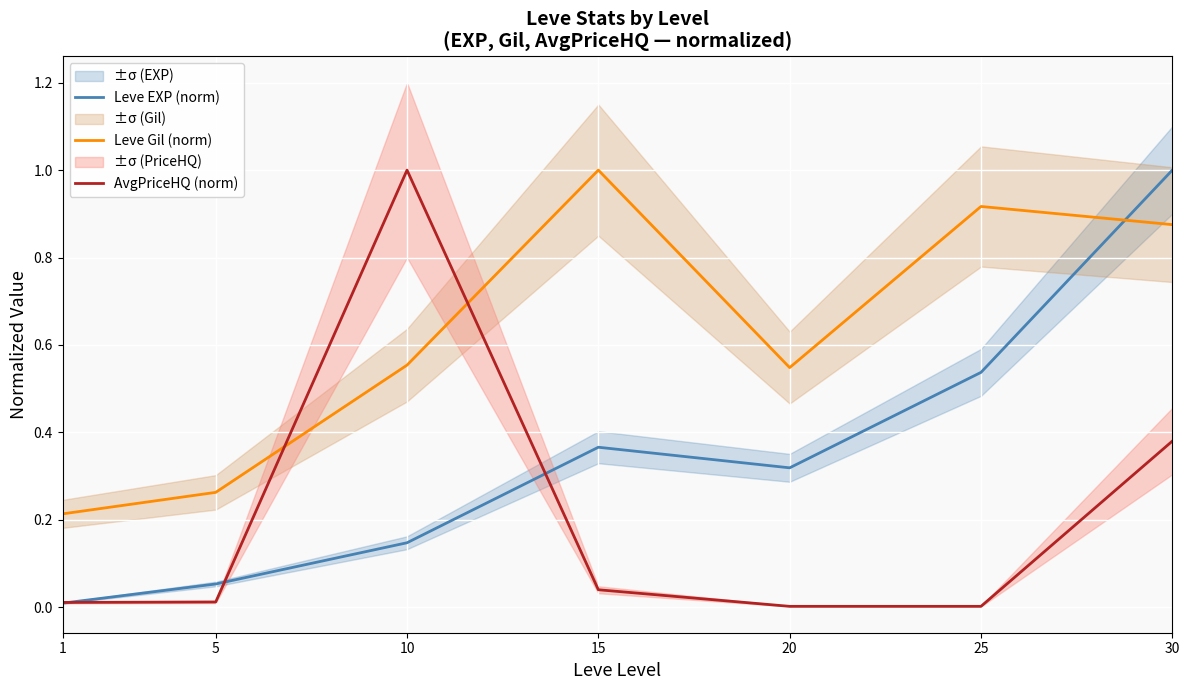

Rank the categories by Leve EXP (norm) value from lowest to highest.

1, 5, 10, 20, 15, 25, 30